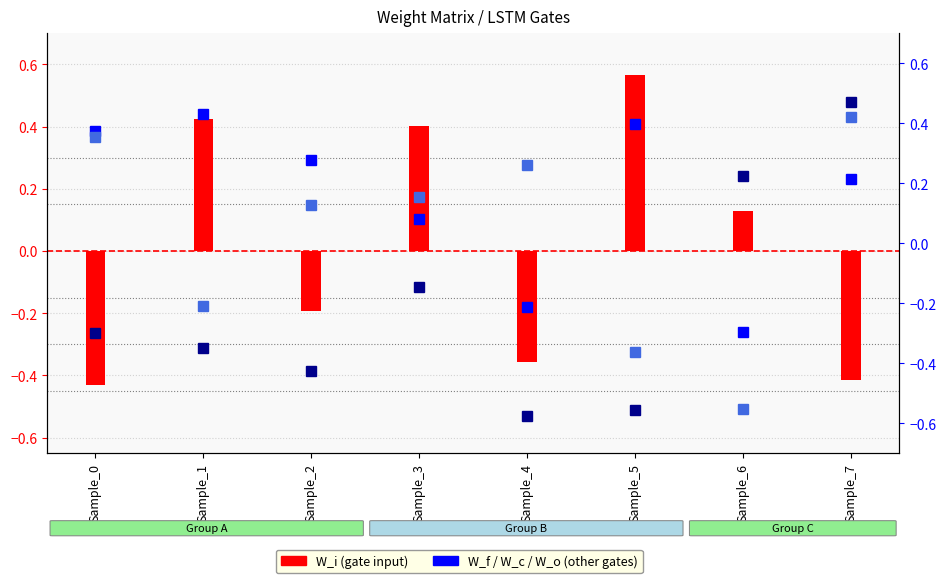

Which category has the lowest value in the W_f series?

Sample_6